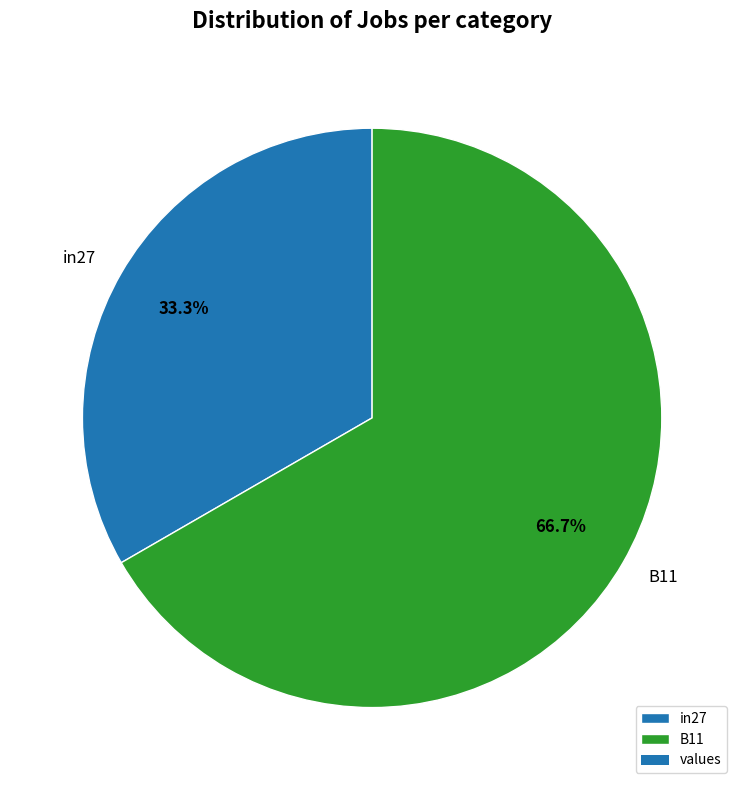

To the nearest percent, what percentage of the pie is B11?

67%